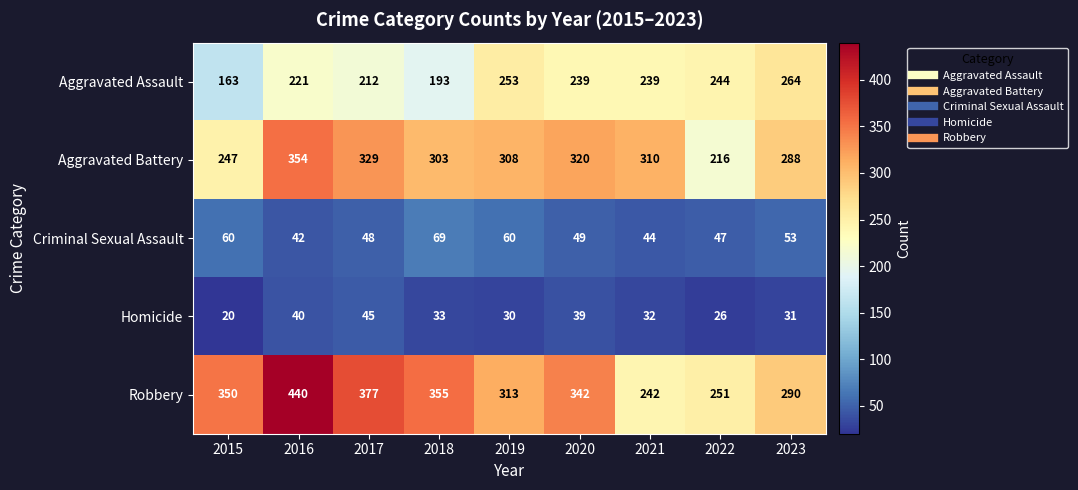

At how many categories does at least one series exceed 111?

9